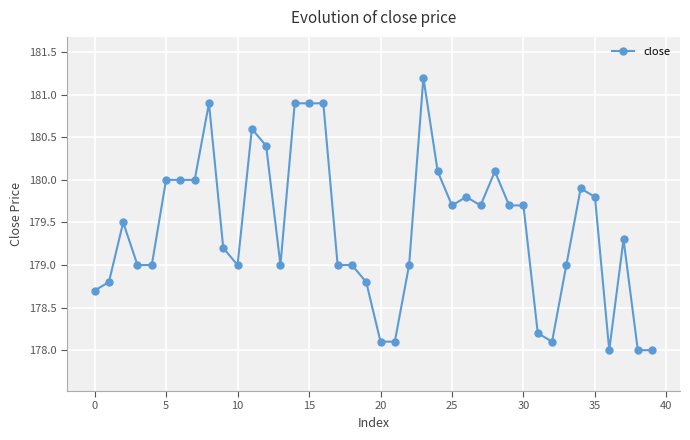

What is the difference between the maximum and minimum values?

3.2